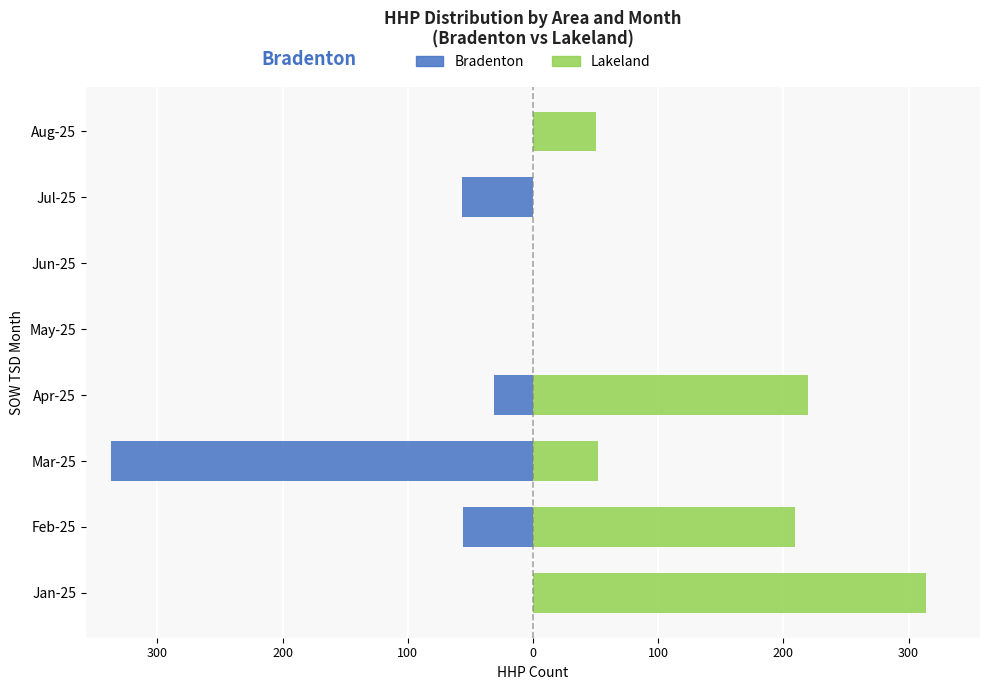

Reading left to right, extract all data points from this chart.

Bradenton: 0	-56	-337	-31	0	0	-57	0
Lakeland: 314	209	52	220	0	0	0	50